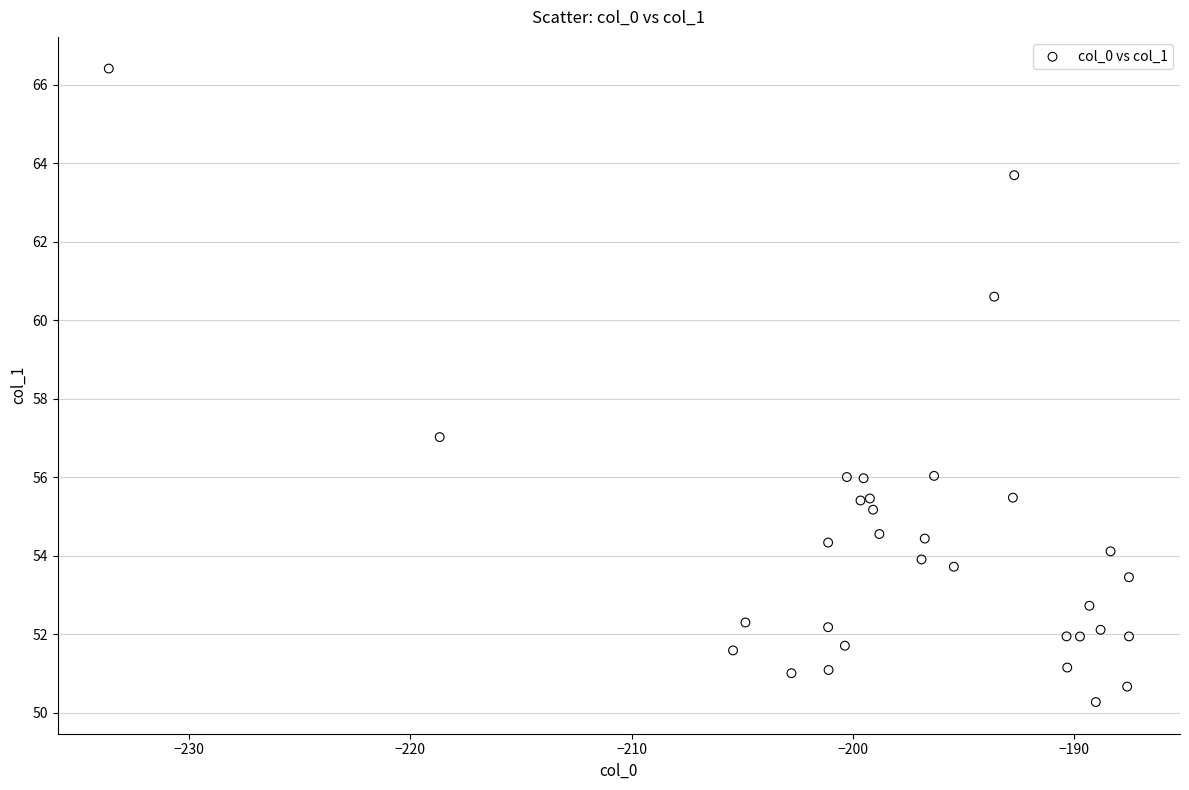

What Y value in the scatter plot is closest to 58?

57.0